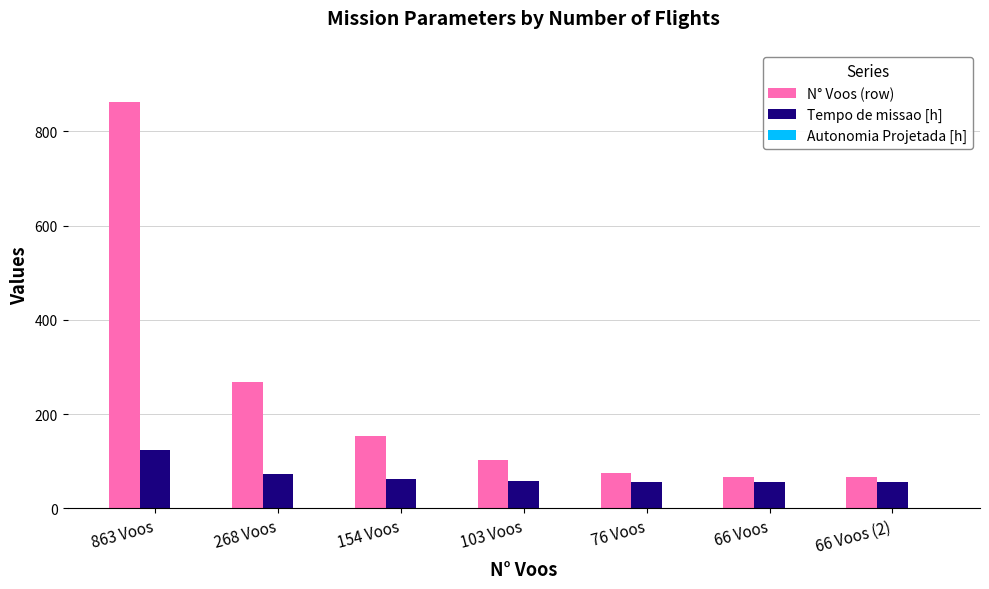

At which label does Tempo de missao [h] reach its peak?

863 Voos